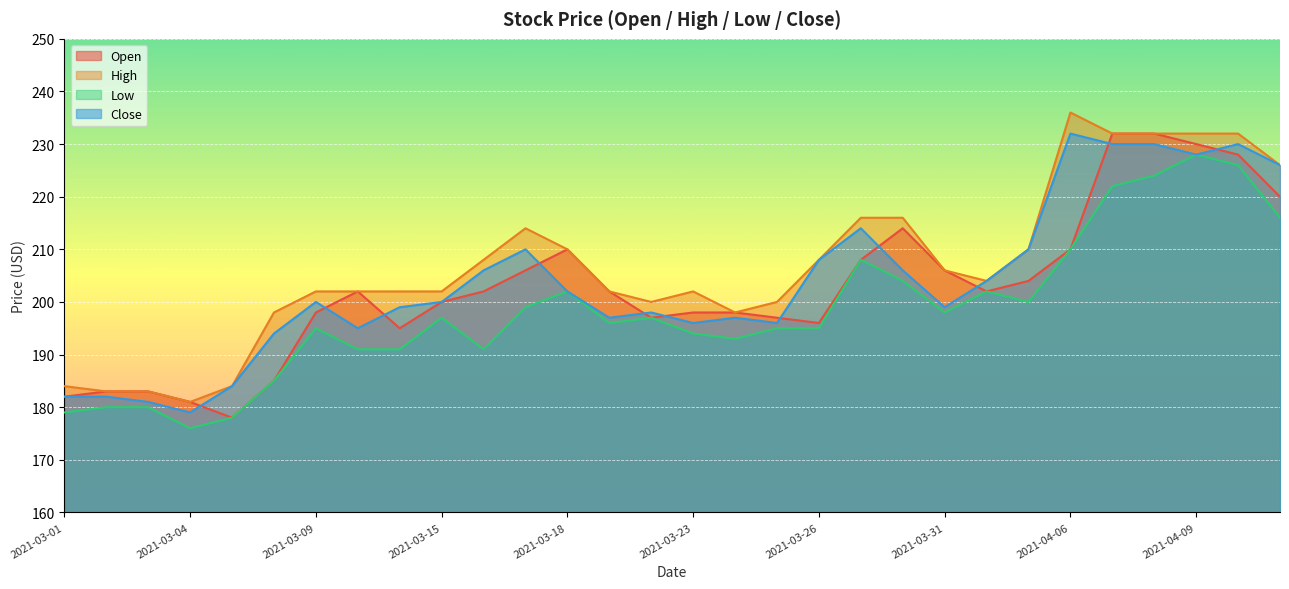

At which category is the sum across all series the highest?

2021-04-08